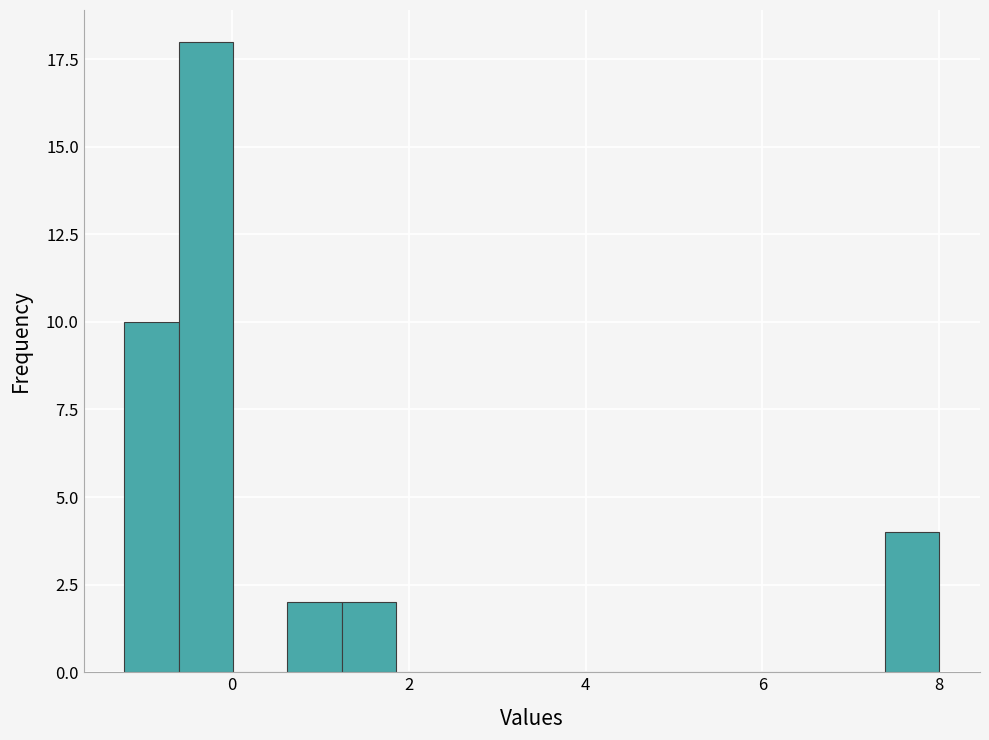

Around what value on the x-axis is the tallest bar? Give the approximate position of its centre, as read against the axis.

-0.2